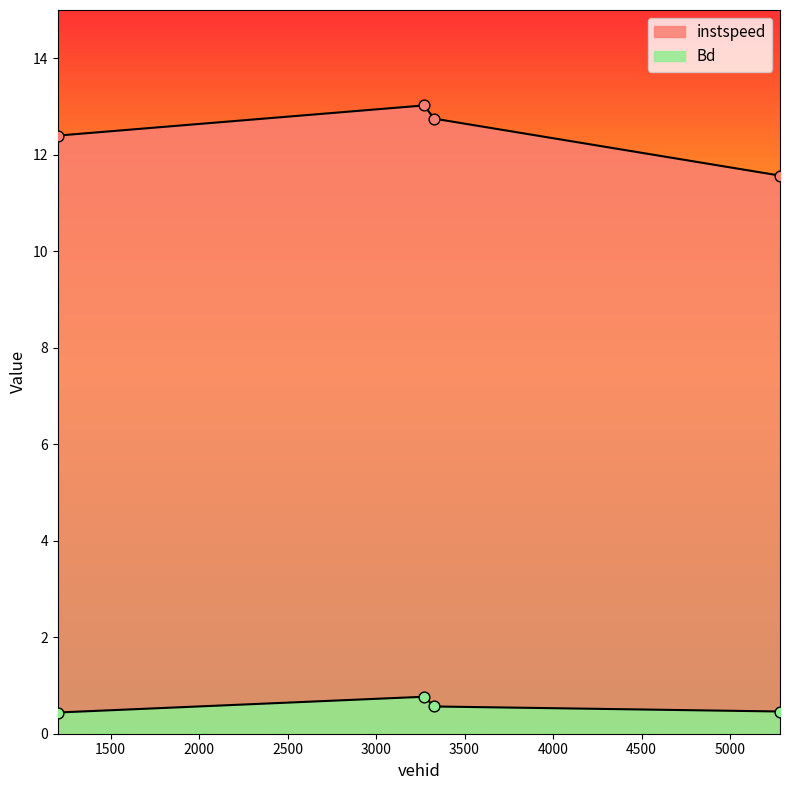

Which series reaches the minimum Y coordinate?

Bd